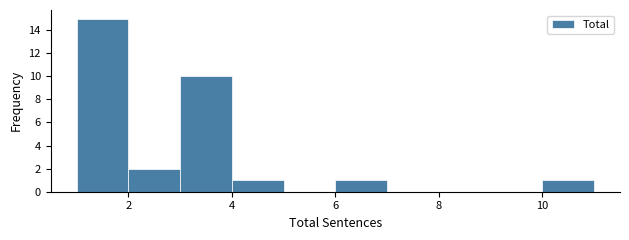

Which range on the x-axis has the tallest bar?

1 to 2